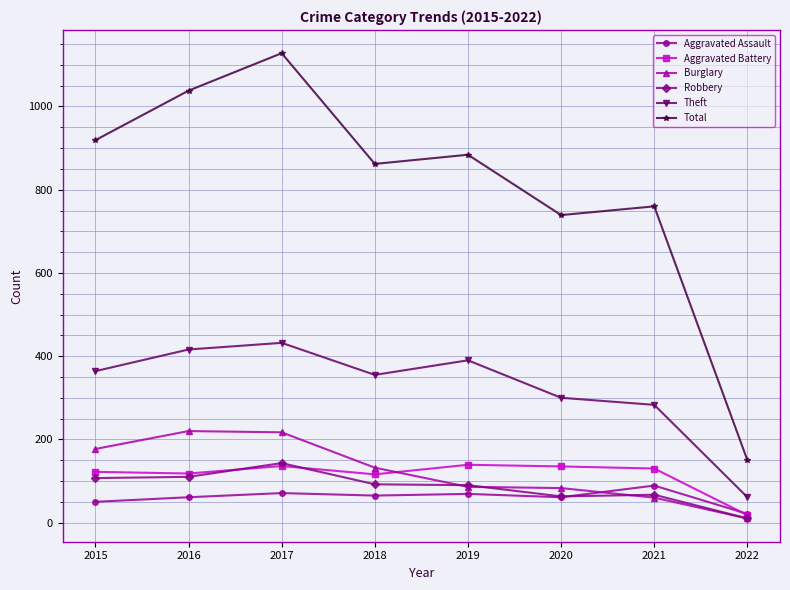

What is the spread (max minus min) of values at 2016?

977